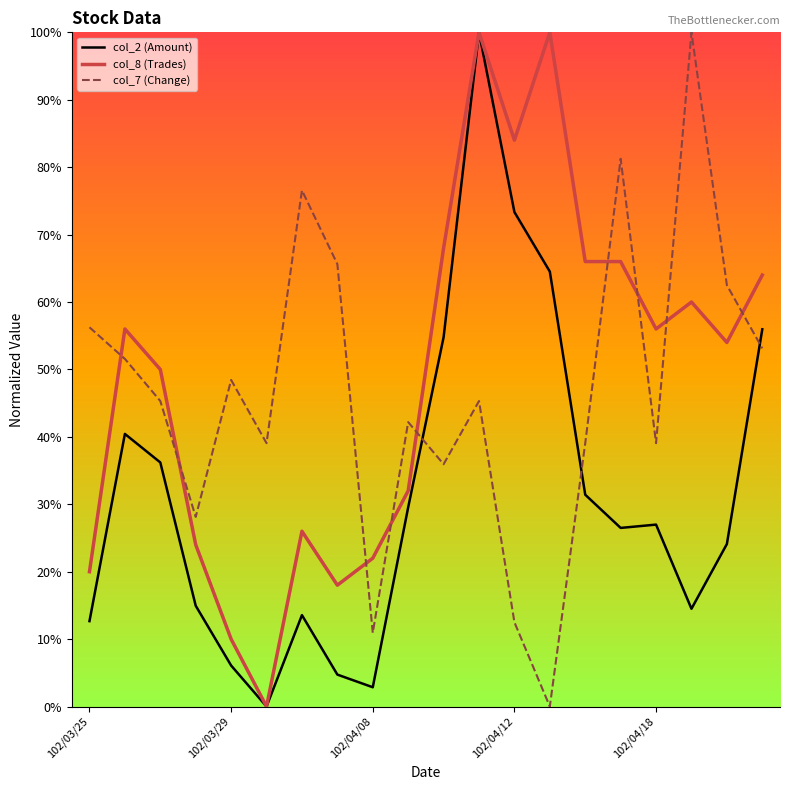

Does the chart display data point markers on the line(s)?

No